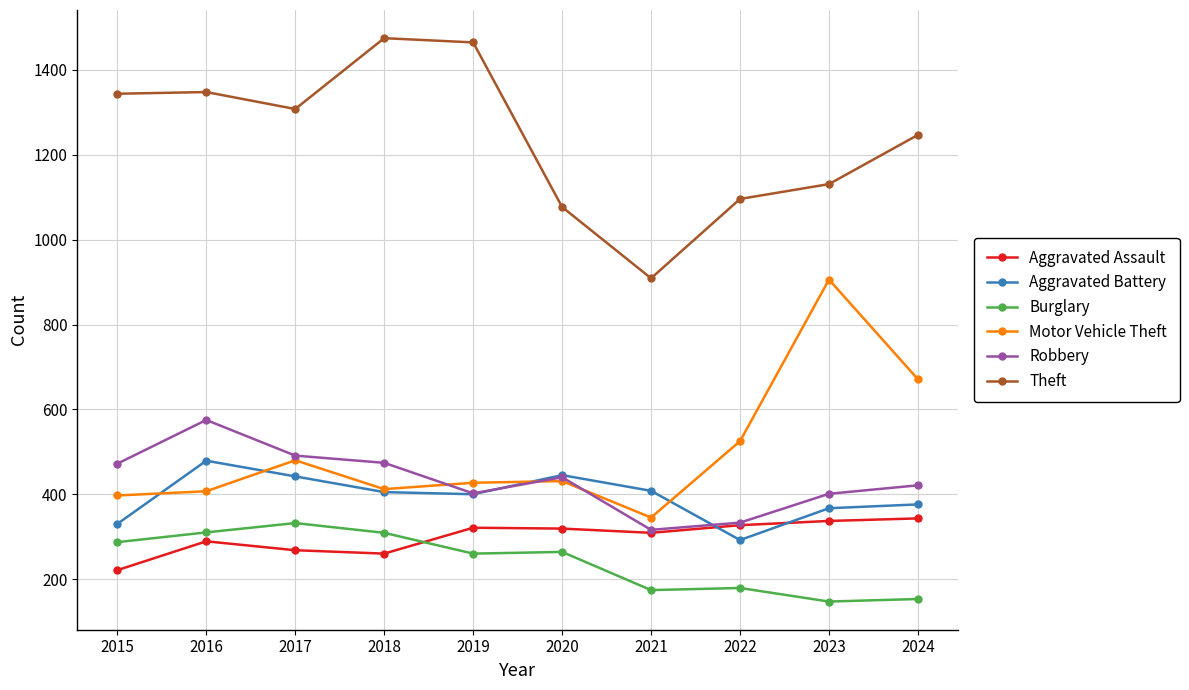

True or false: Theft and Aggravated Assault intersect in this chart.

False